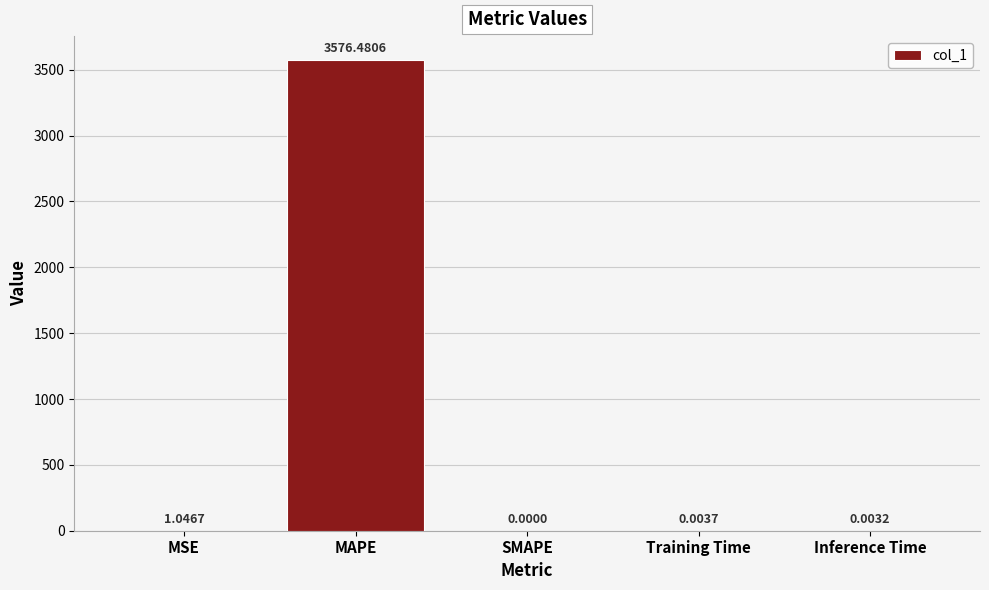

Are the bars horizontal?

No